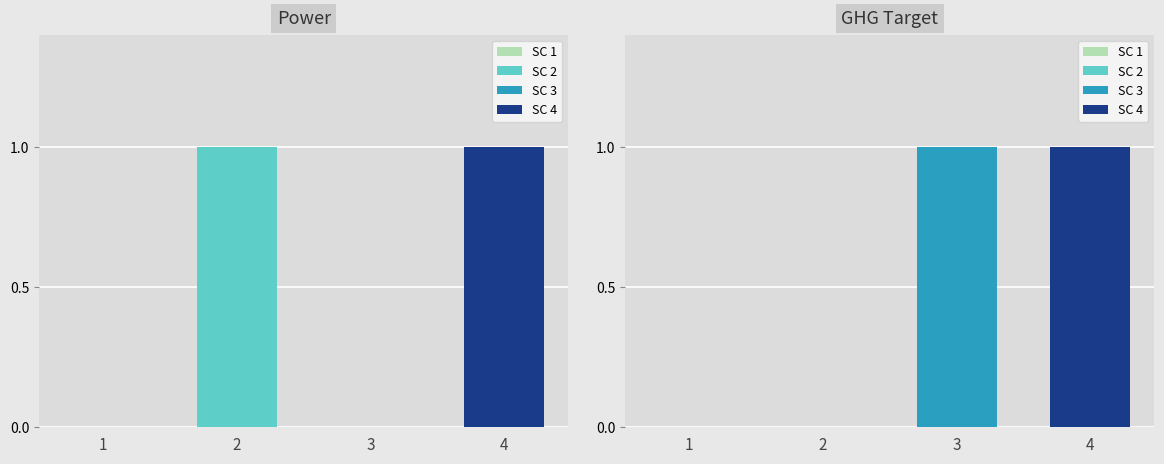

The value of Power at 2 is 1. True or false?

False